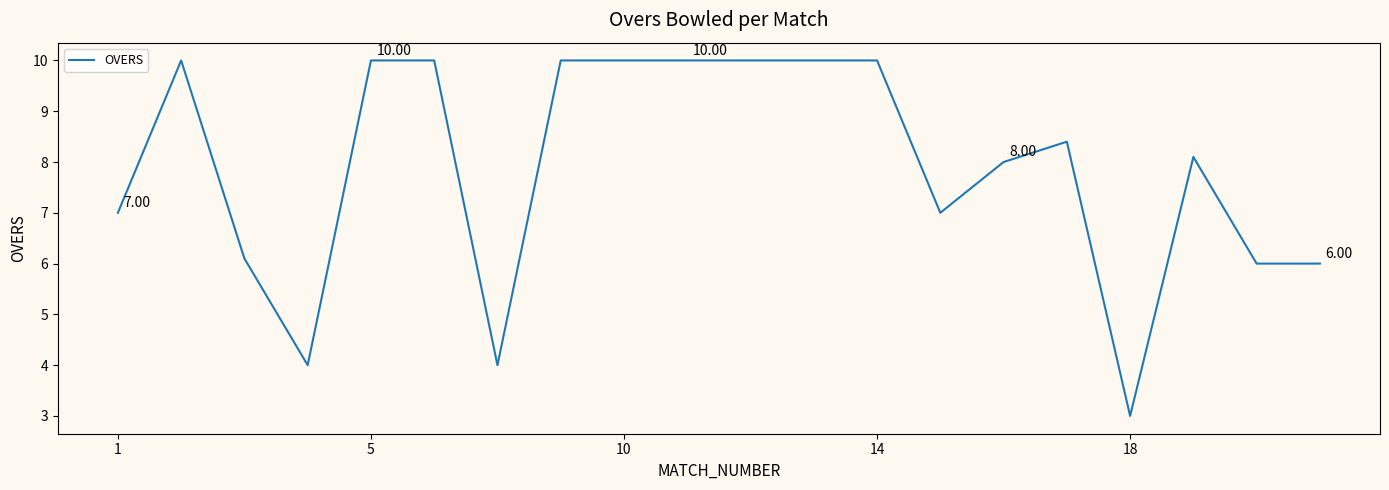

What is the difference between the maximum and minimum values?

7.0